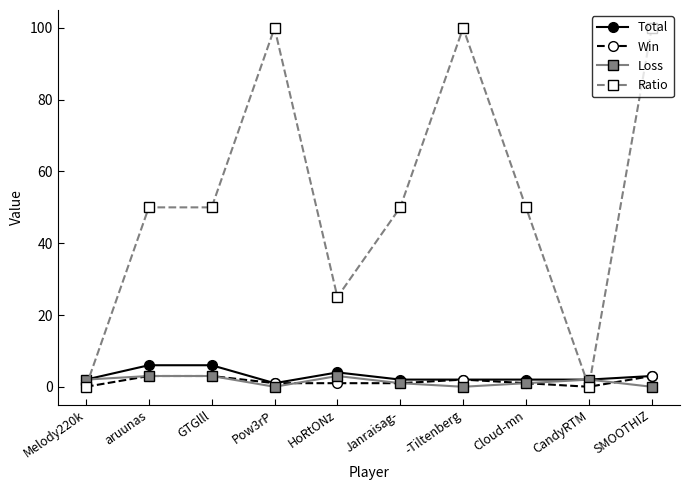

How many intersections are there between Loss and Ratio?

3